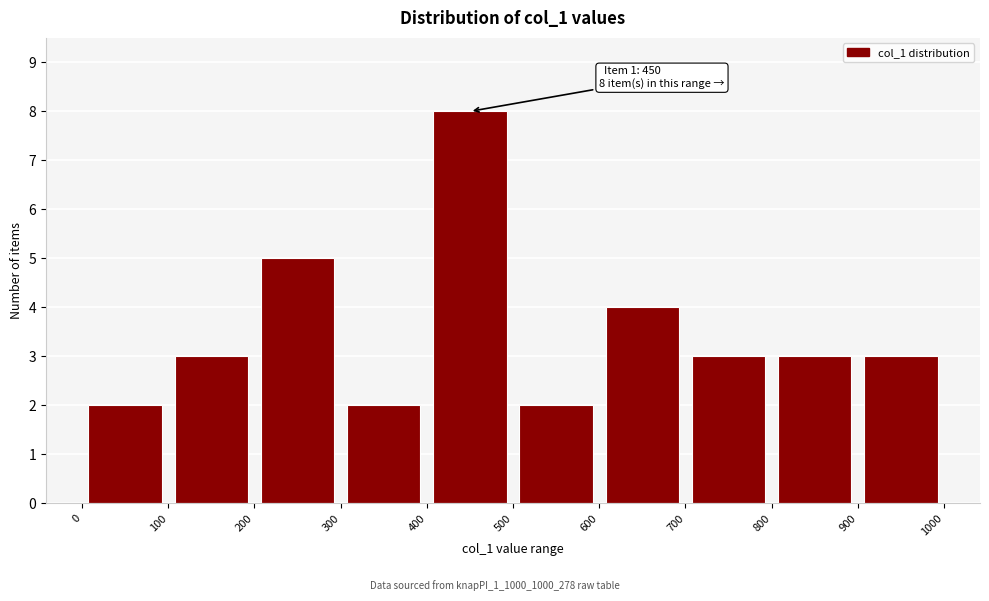

Which range on the x-axis has the tallest bar?

400 to 500